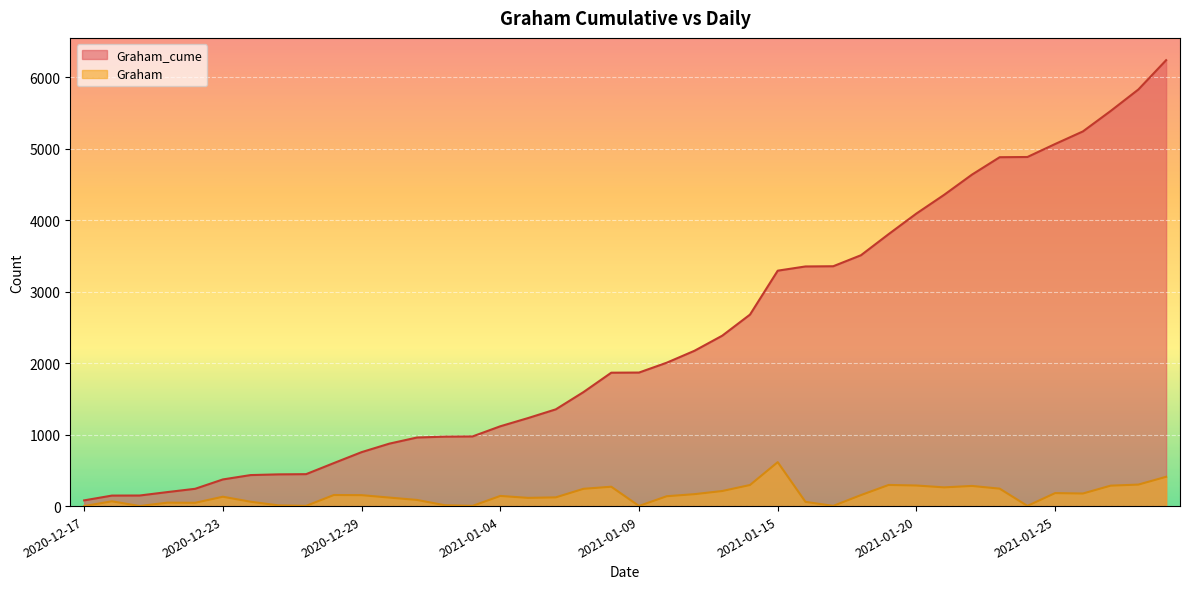

At which category is the sum across all series the highest?

2021-01-29